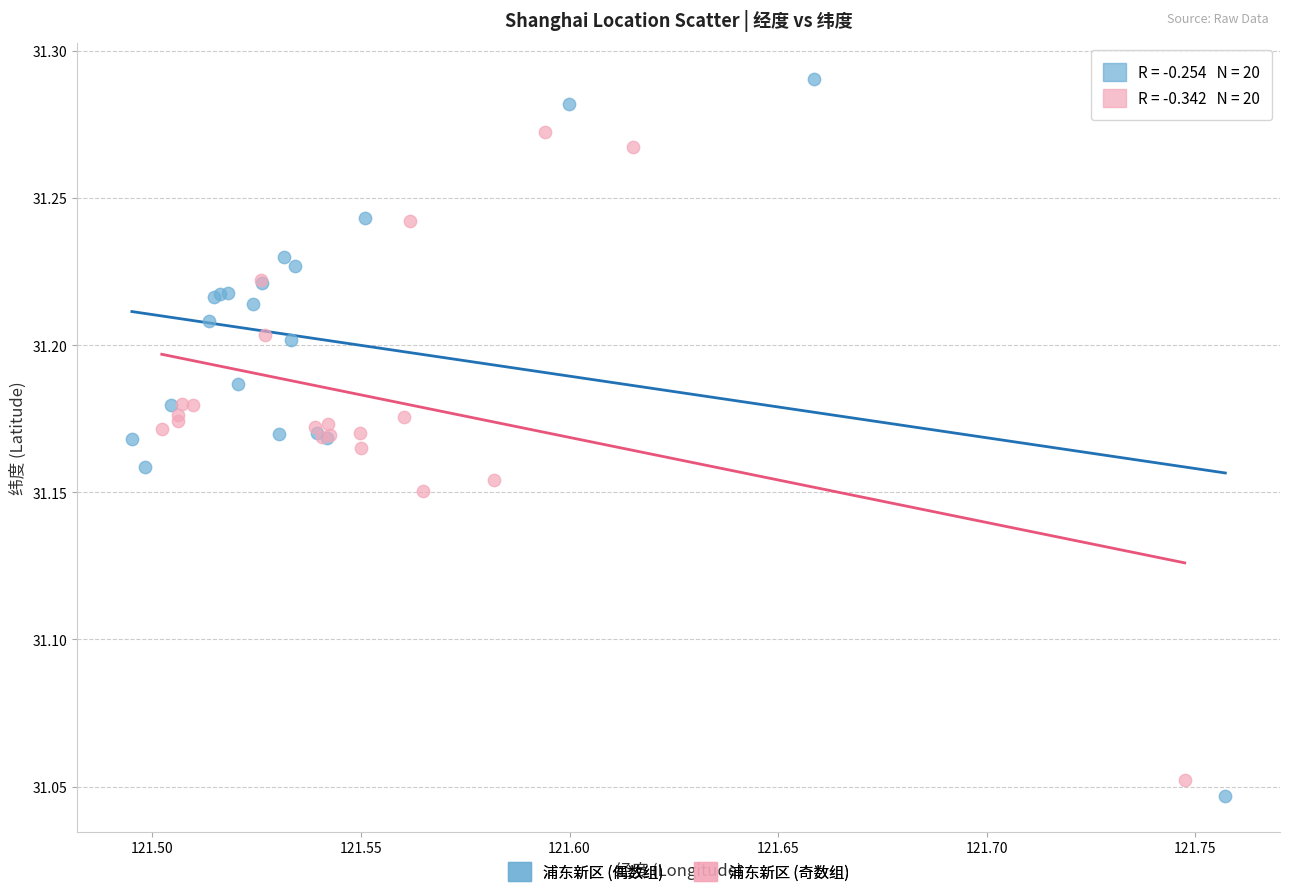

Which series has the widest spread of Y values?

浦东新区 (偶数组)